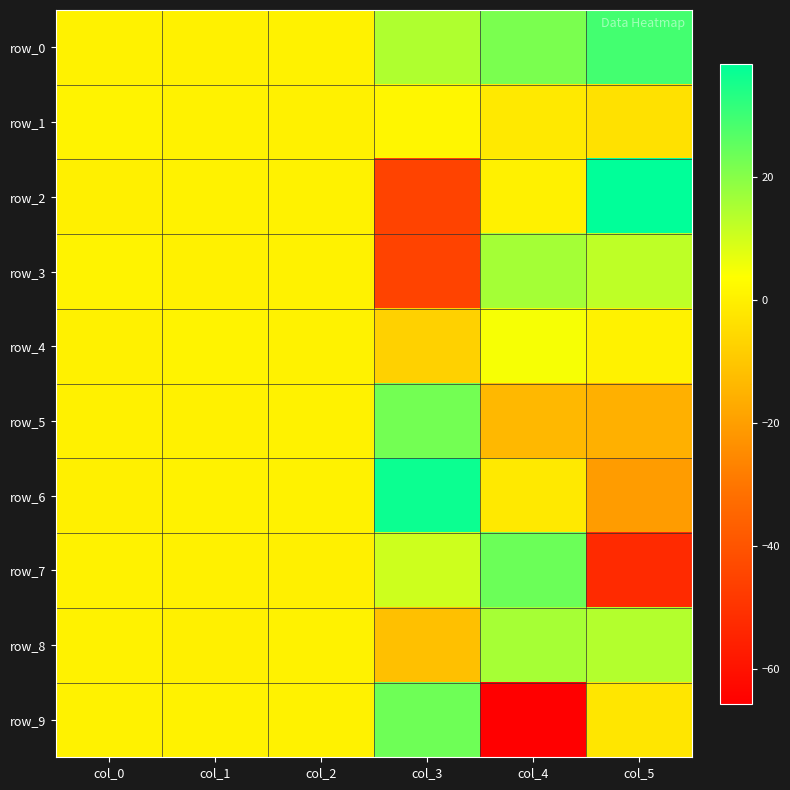

Between col_2 and col_4, which series saw the biggest shift?

row_9